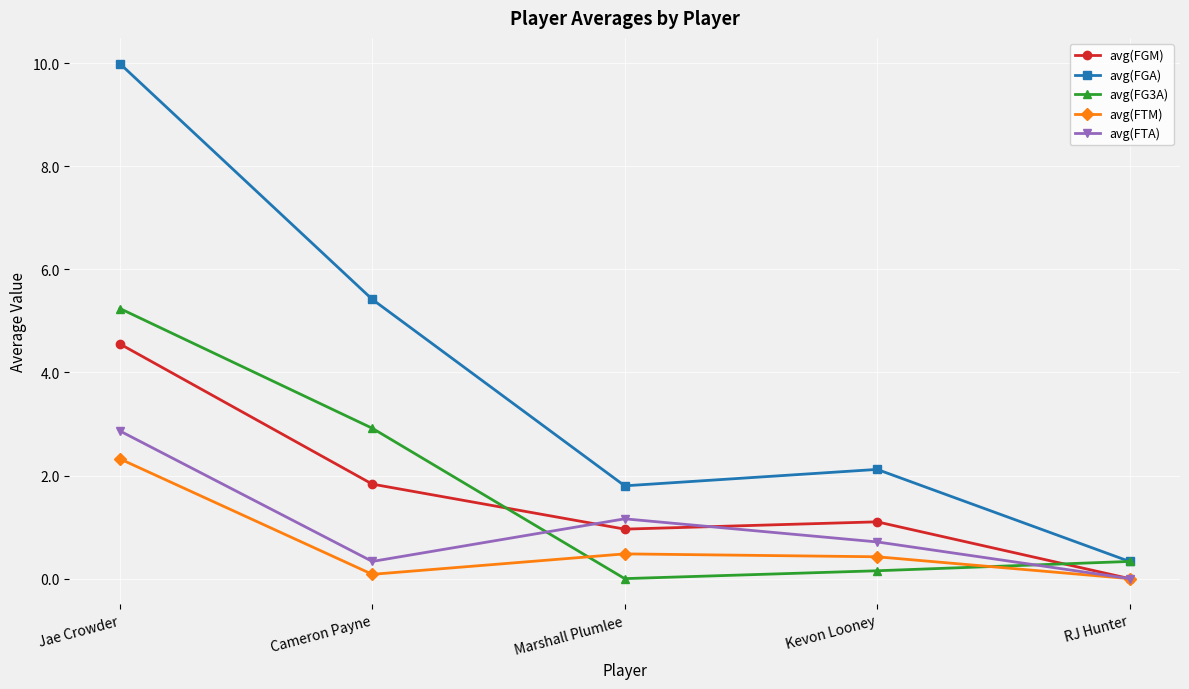

Reading right to left, transcribe all the data shown in this chart.

avg(FGM): 0.0	1.1	1.0	1.8	4.6
avg(FGA): 0.3	2.1	1.8	5.4	10.0
avg(FG3A): 0.3	0.2	0.0	2.9	5.2
avg(FTM): 0.0	0.4	0.5	0.1	2.3
avg(FTA): 0.0	0.7	1.2	0.3	2.9